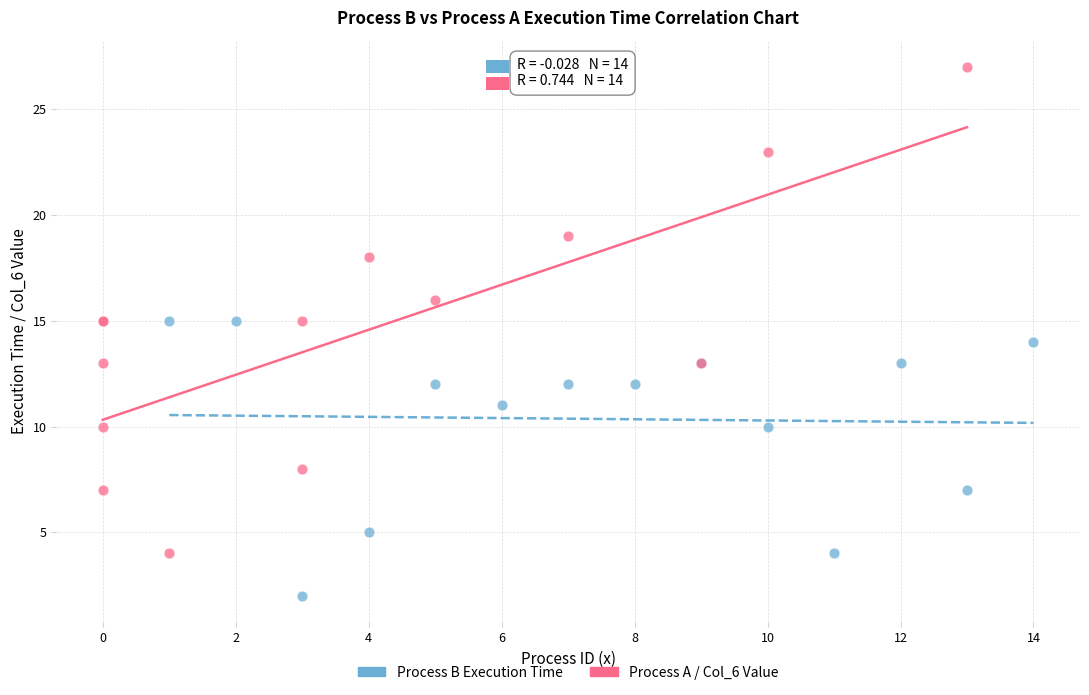

Which series contains the highest Y value?

Process A / Col_6 Value